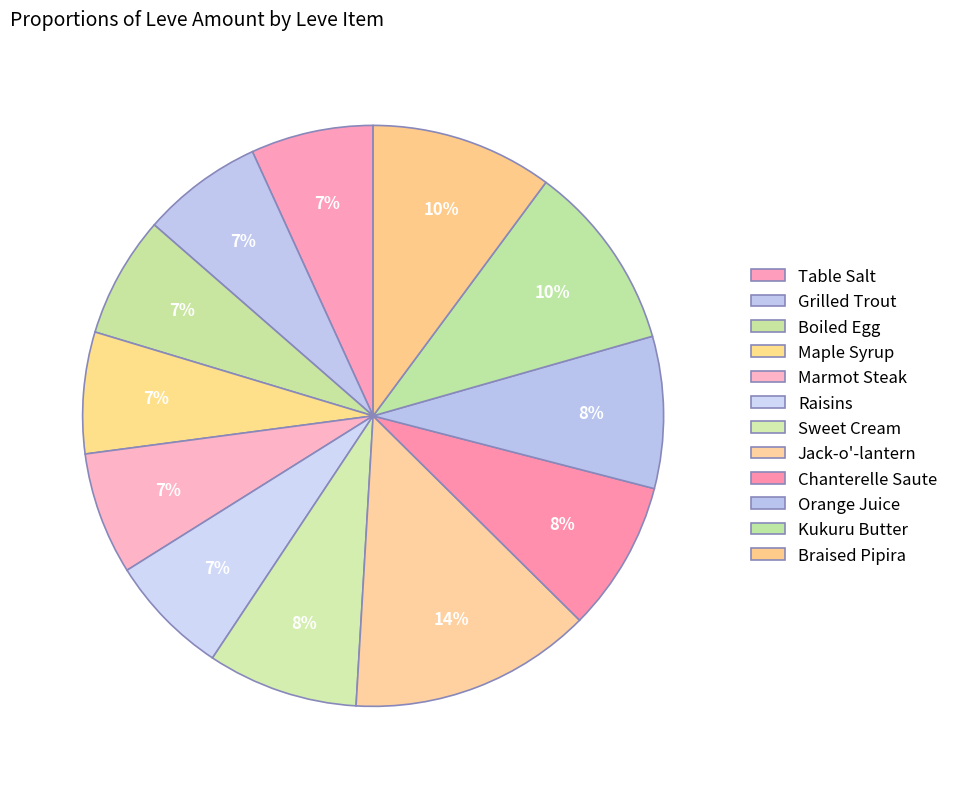

Which slice is the largest?

Jack-o'-lantern